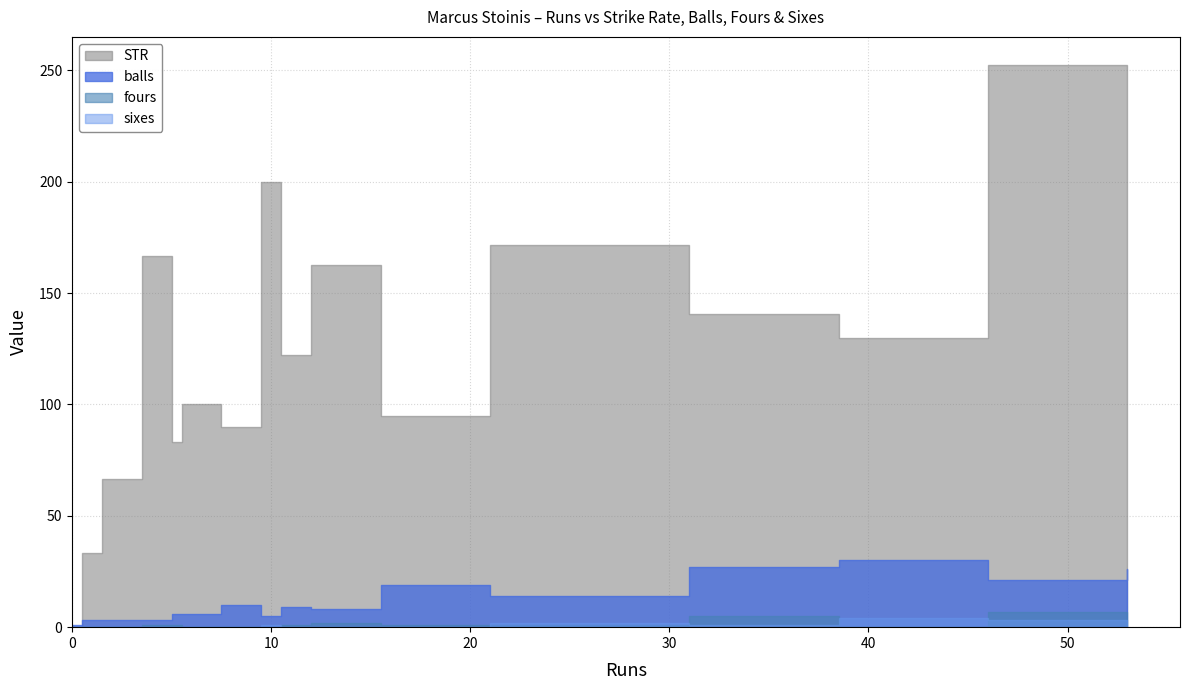

The value of fours at 5 is 1.0. True or false?

True